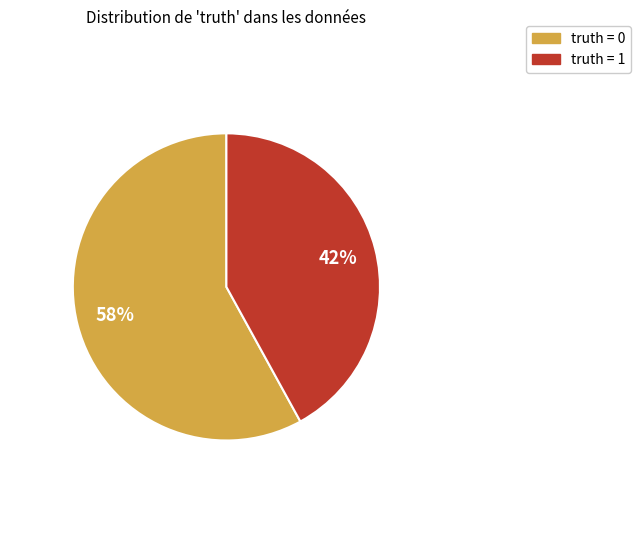

Count the number of slices in the pie.

2